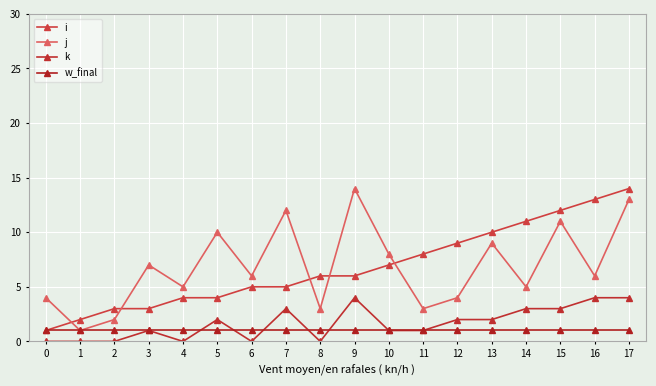

What value does the w_final series have at 8?

1